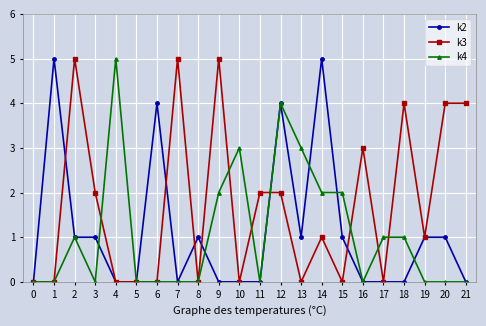

What are all the series names shown in the legend?

k2, k3, k4